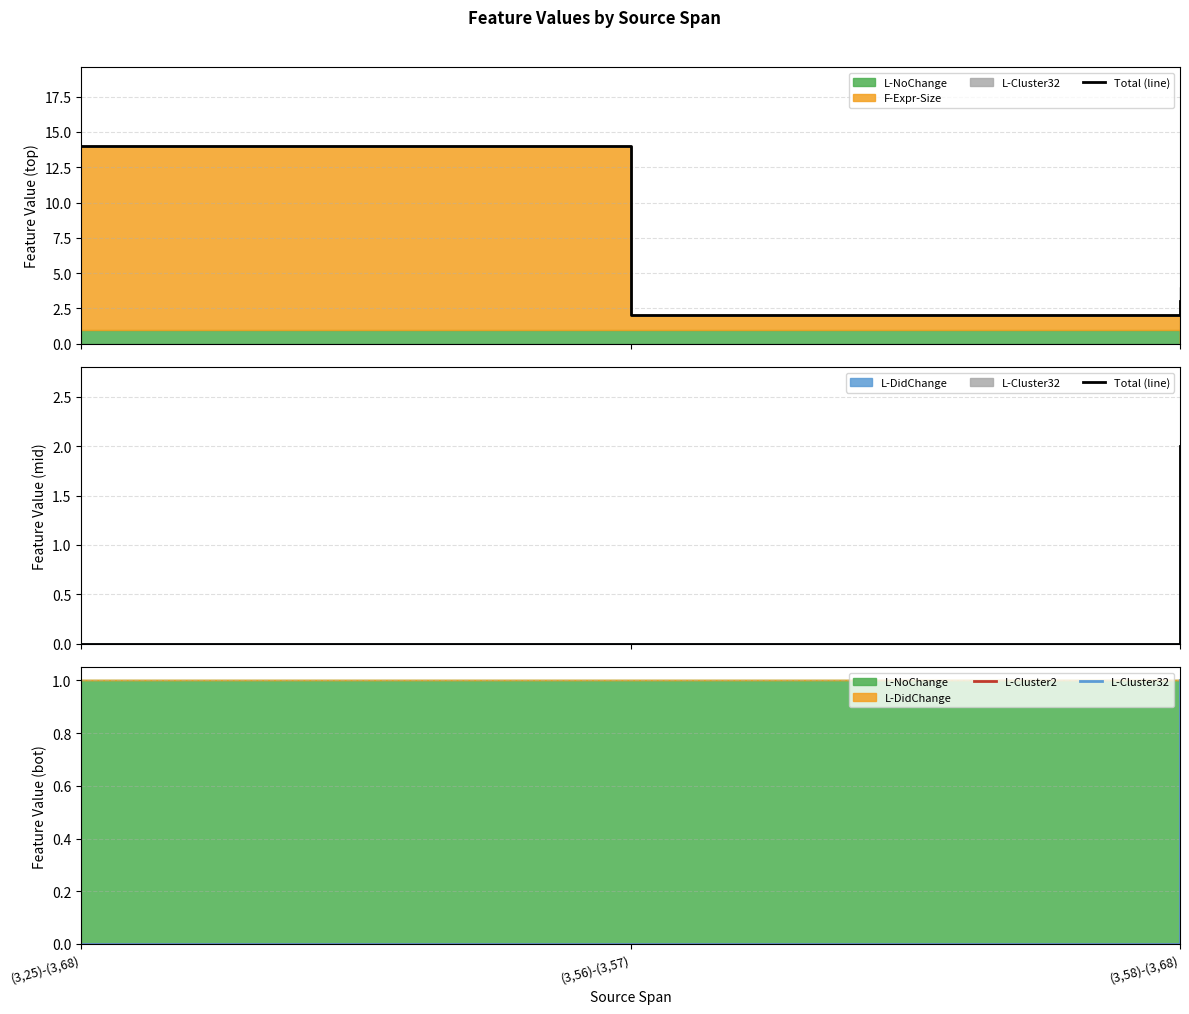

Is it true that L-Cluster32 equals 1 at (3,25)-(3,68)?

False